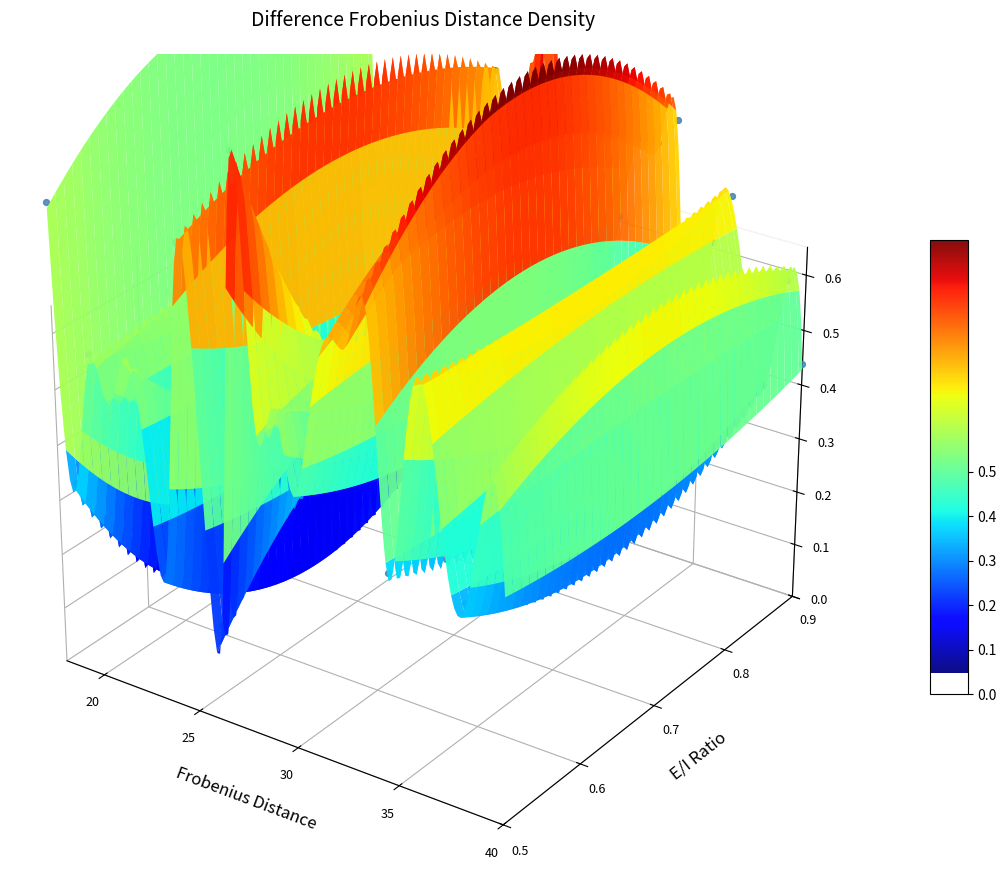

What is the average value?

0.6